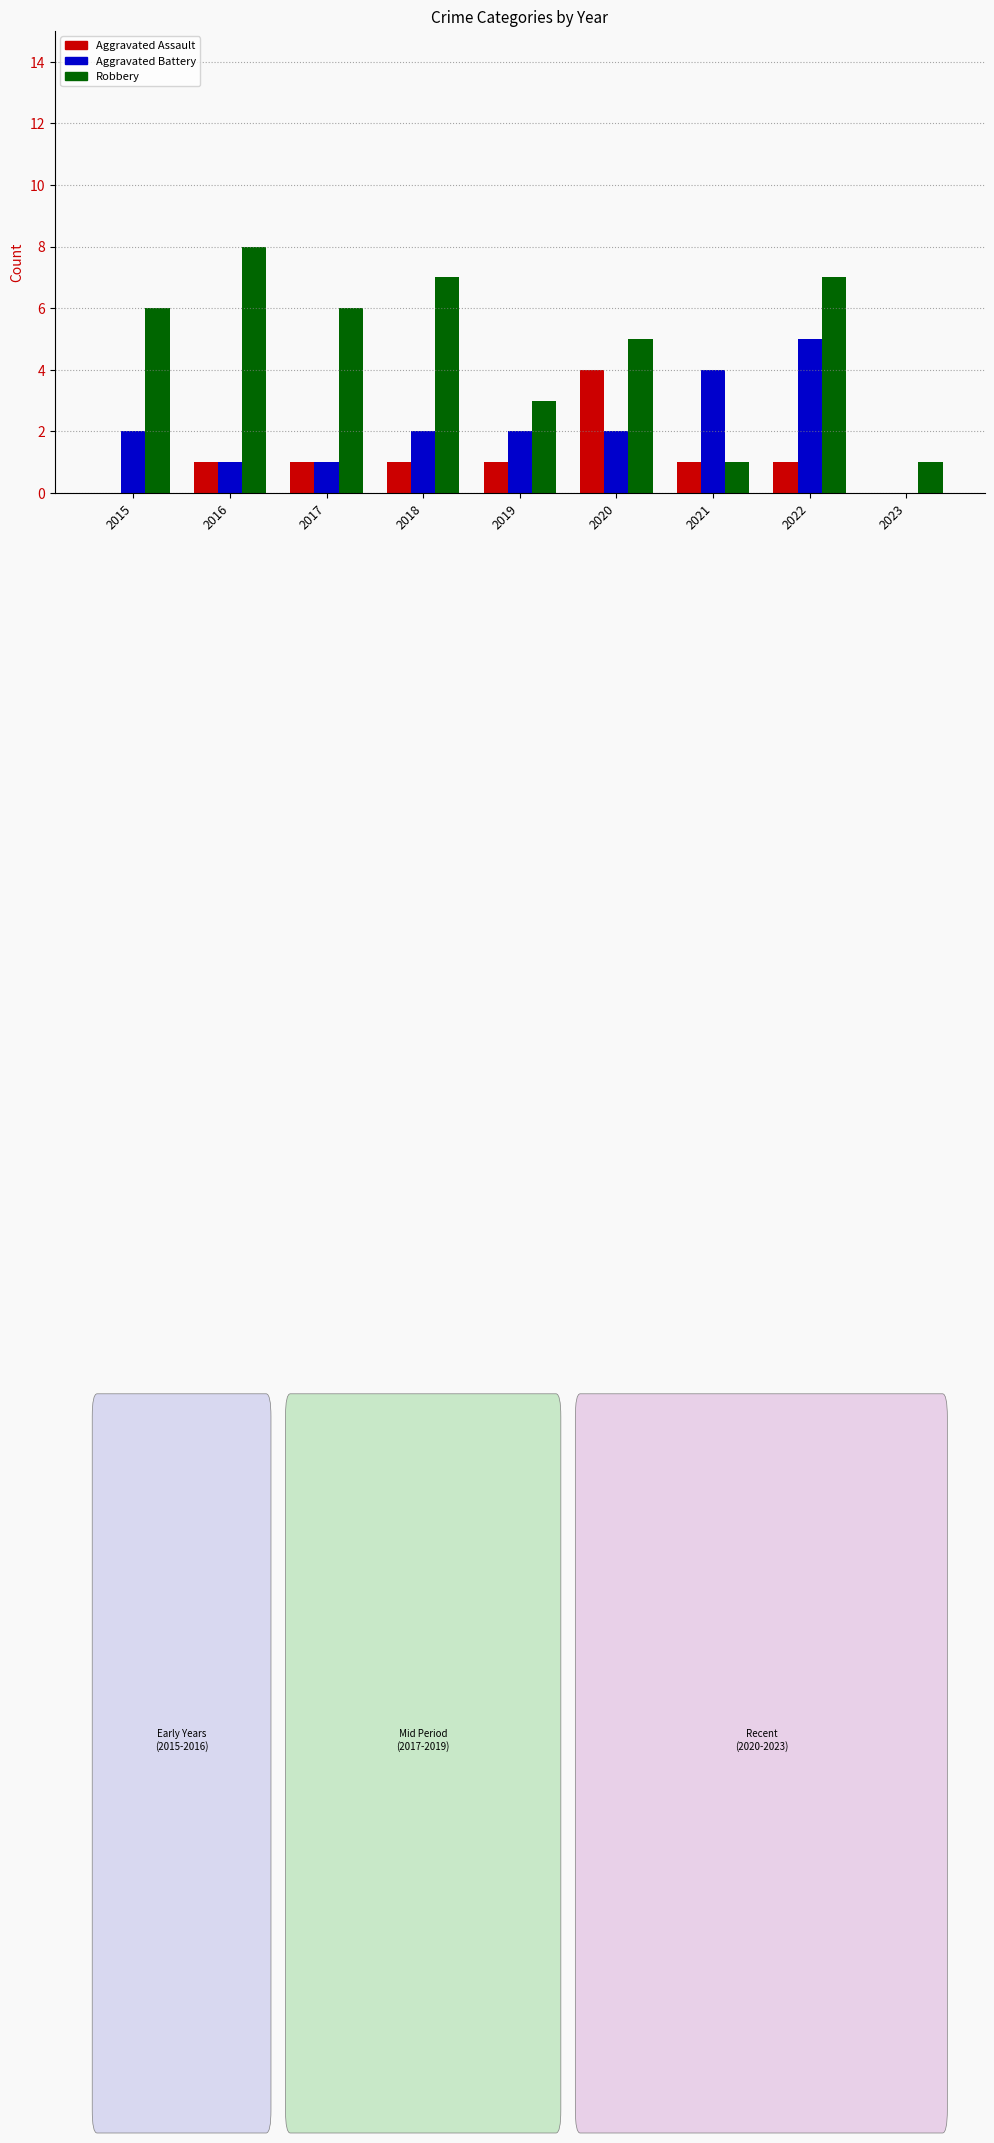

True or false: Aggravated Battery has a value of 1 at 2017.

True